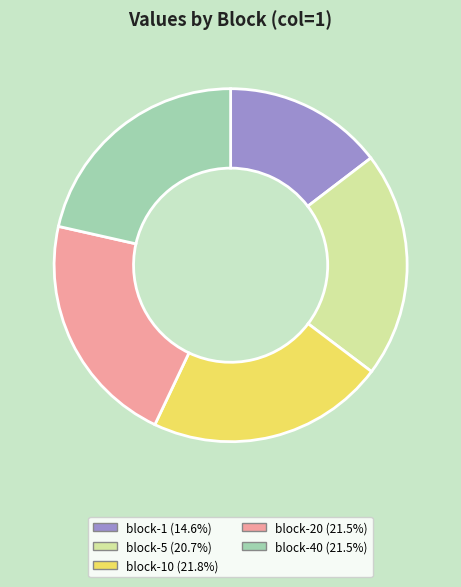

Count the number of slices in the pie.

5